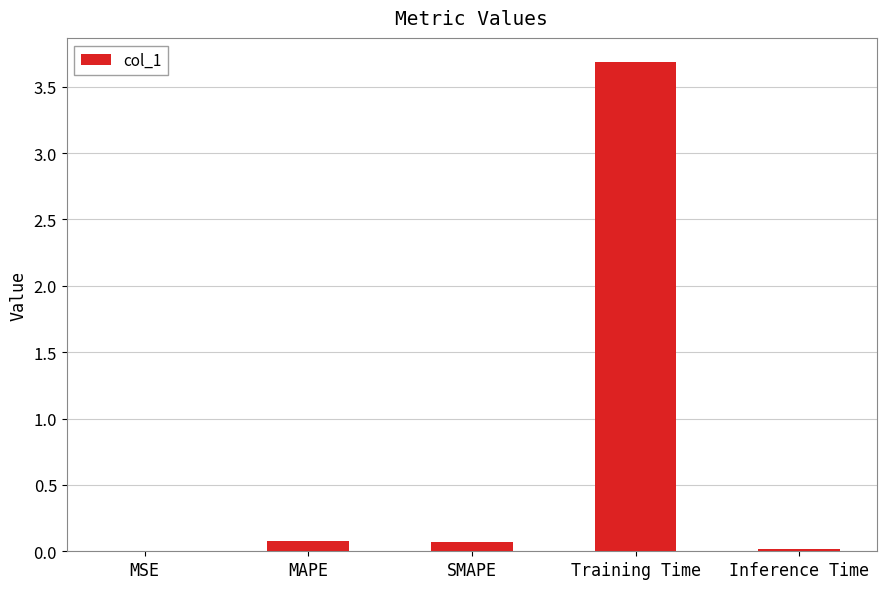

What is the maximum value shown in the chart?

3.7